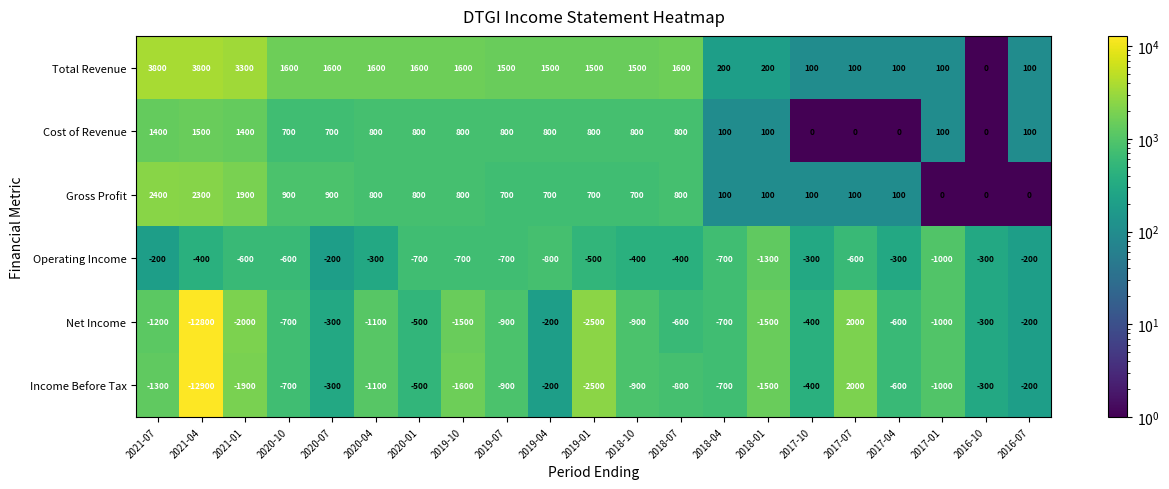

At how many categories does at least one series exceed 617?

14